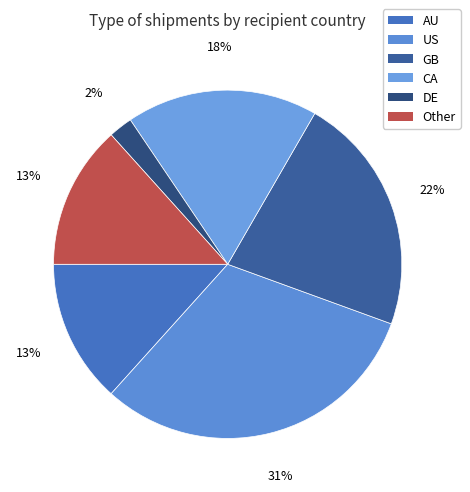

How many segments does this pie chart have?

6